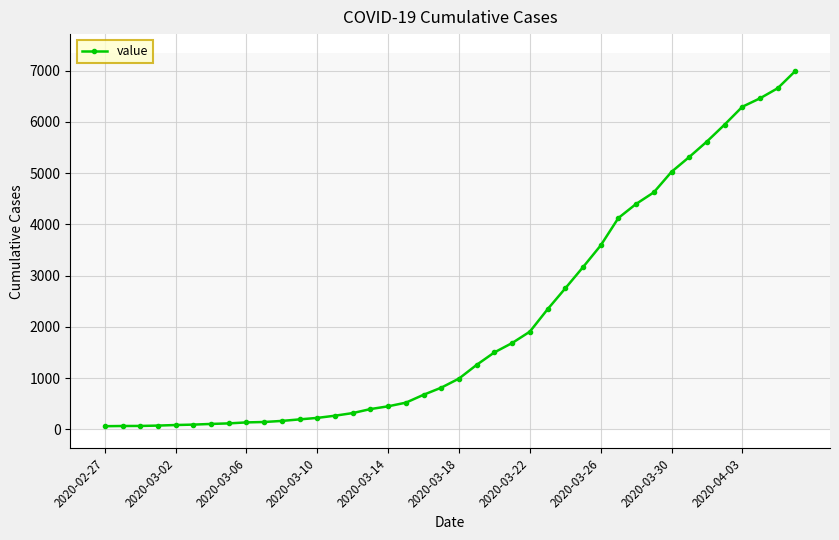

What is the sum of all values?

85676